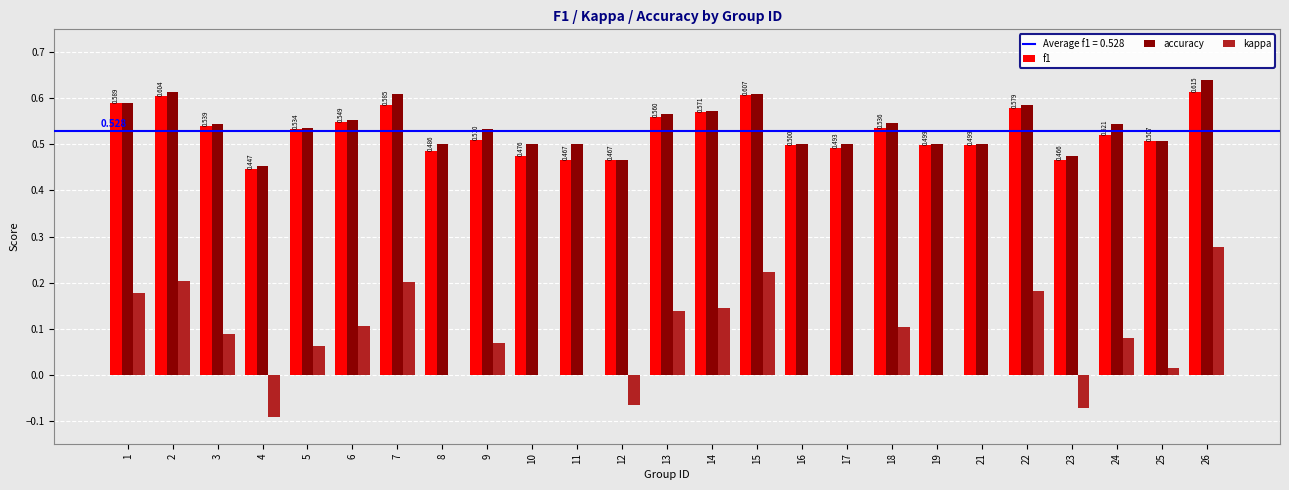

True or false: f1 has a value of 0.5 at 6.

True